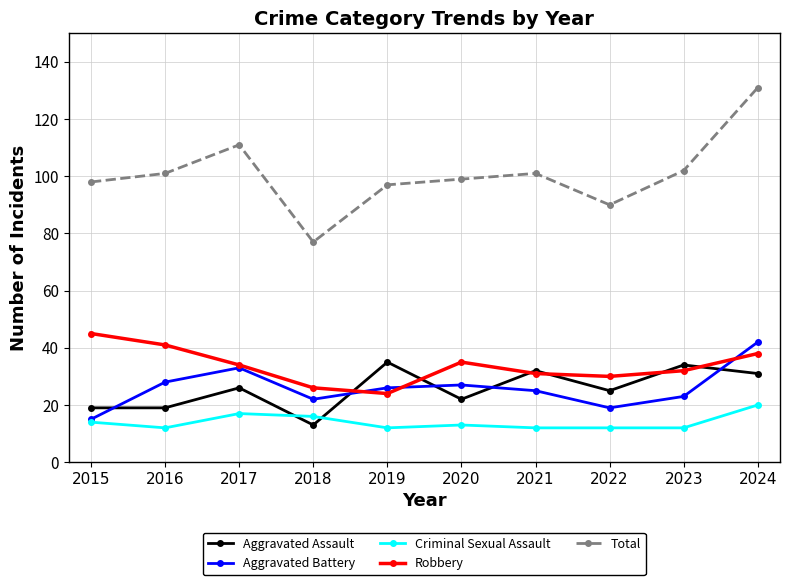

Which category has the highest value across all series?

2024